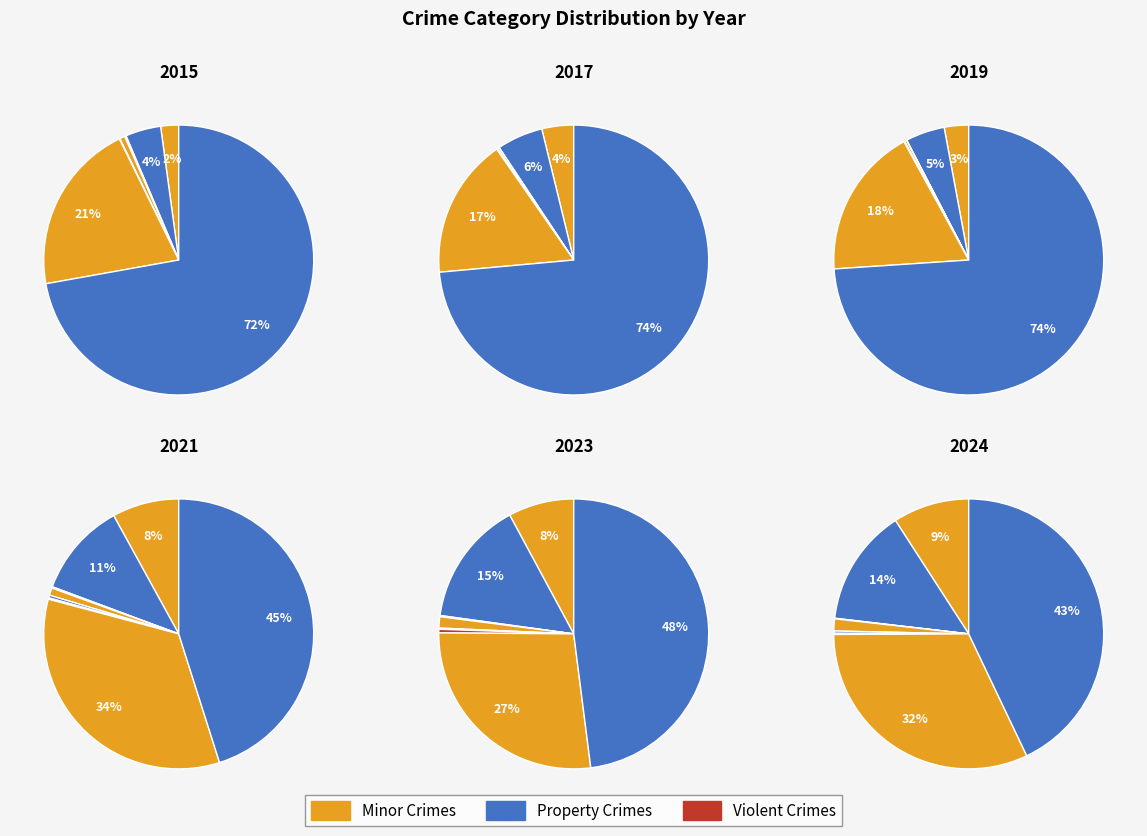

Is it true that Theft is 48% of the pie?

True